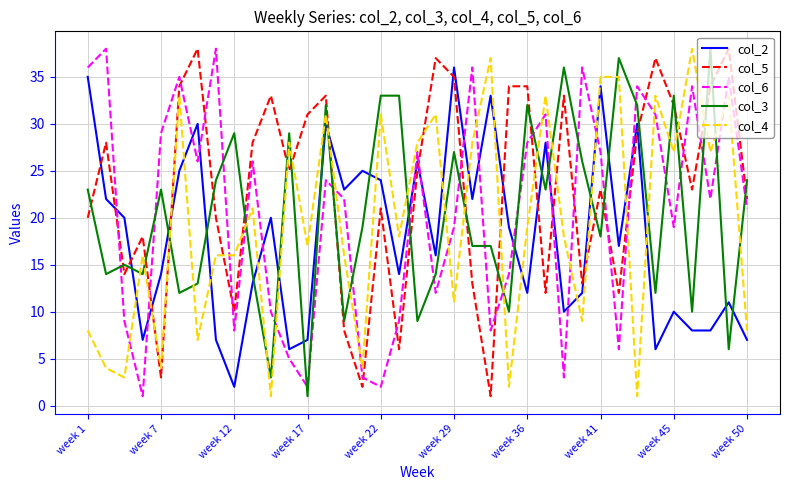

Which series ends up on top after the final intersection of col_5 and col_4?

col_5